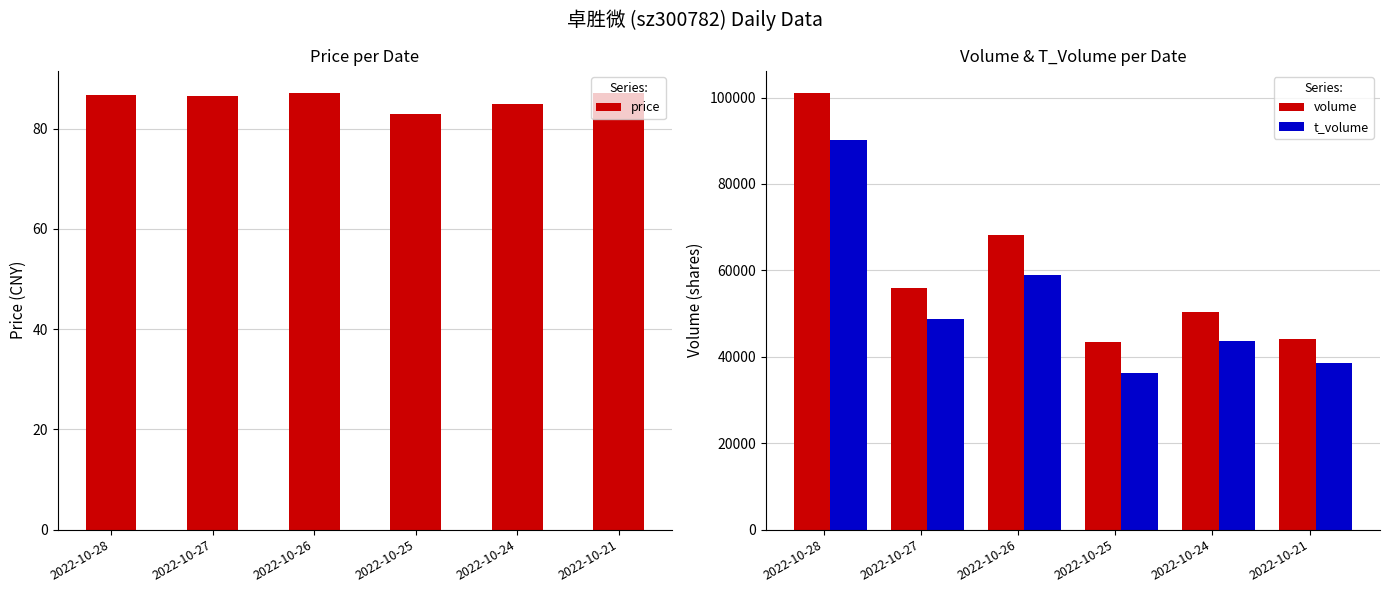

List the labels in order of volume value, smallest first.

2022-10-25, 2022-10-21, 2022-10-24, 2022-10-27, 2022-10-26, 2022-10-28